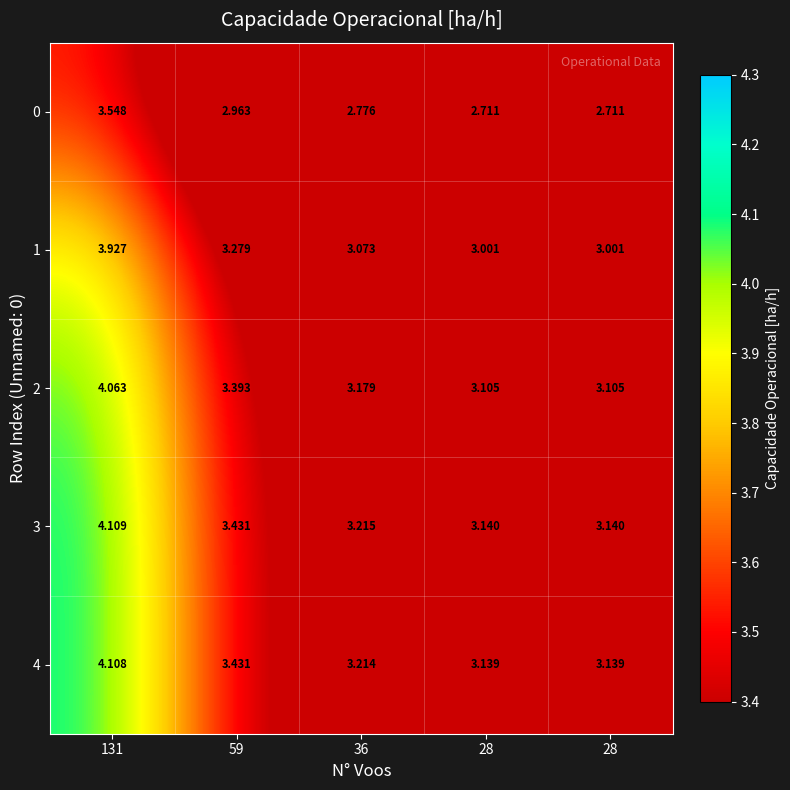

How many categories are shown in the chart?

5